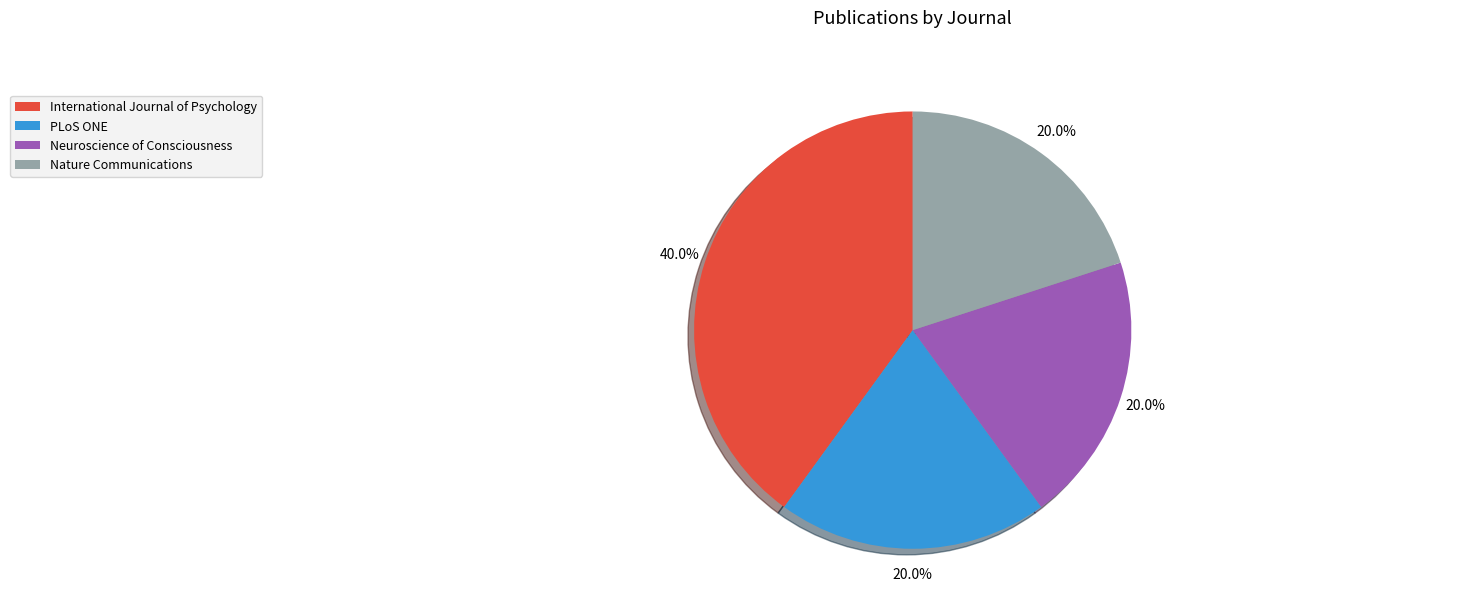

Is it true that International Journal of Psychology is 40% of the pie?

True